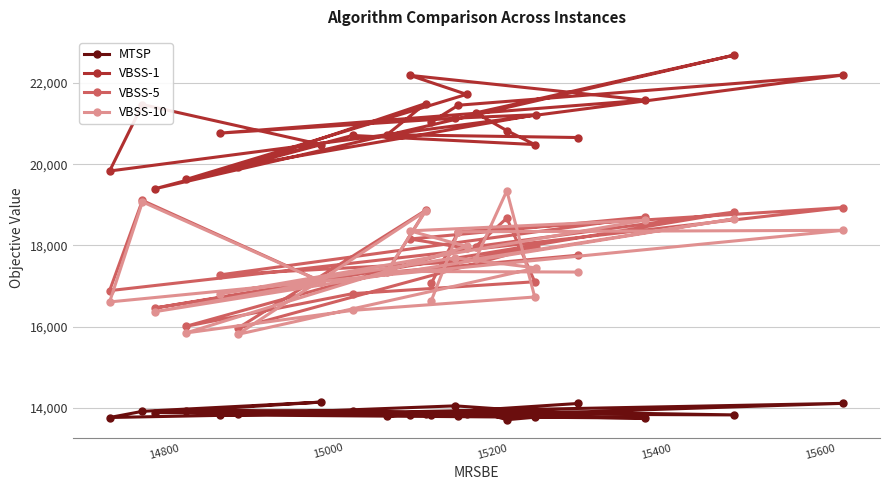

What is the value of the VBSS-10 point at the 18th from the left?

16731.0